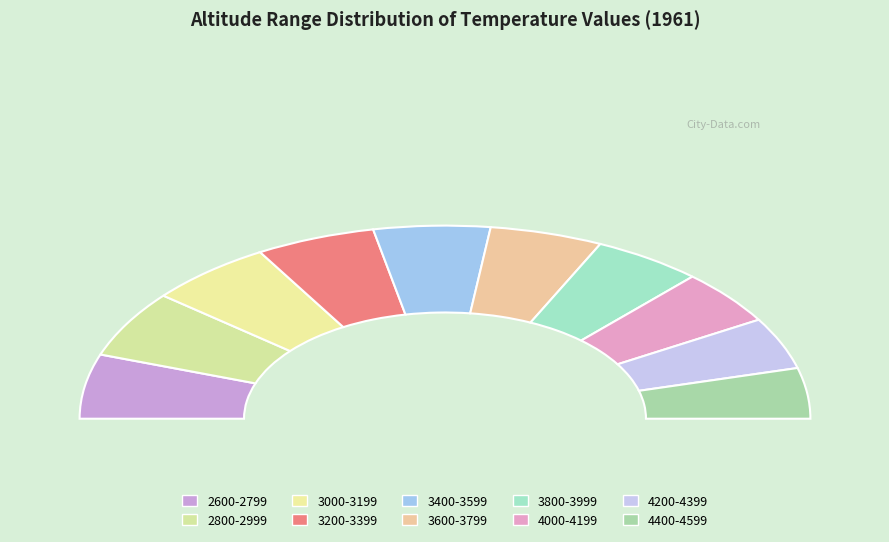

The 3800-3999 slice represents 1% of the pie. True or false?

False